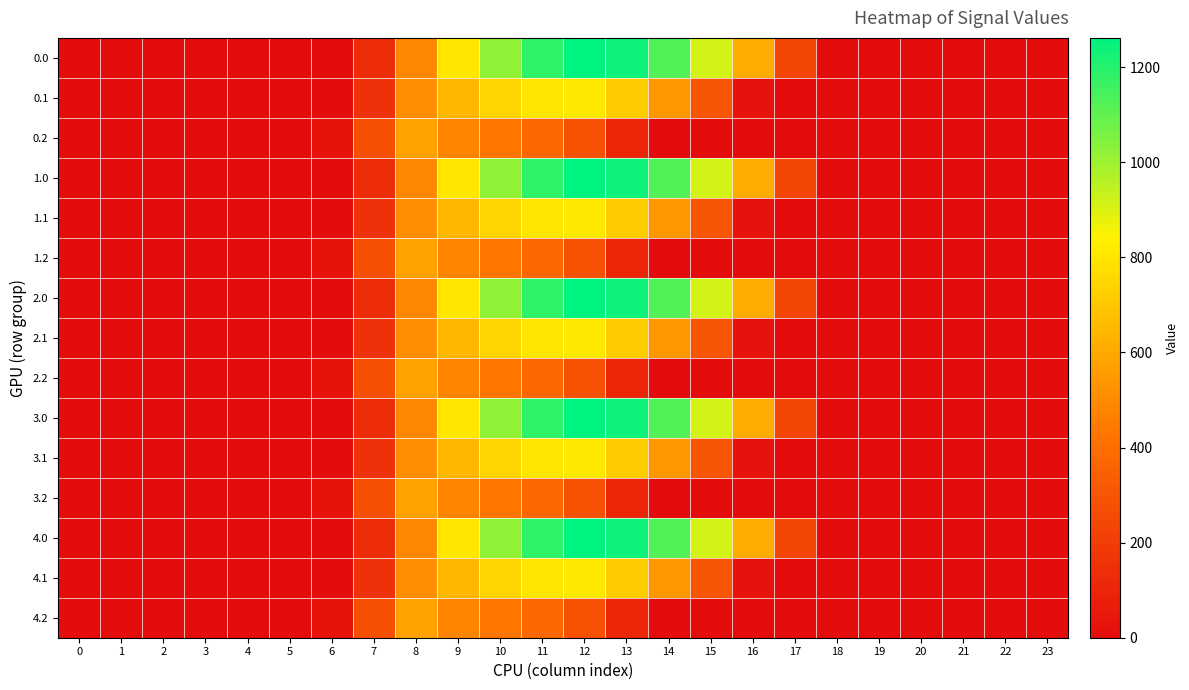

Rank the series by their maximum value, from lowest to highest.

0.2, 1.2, 2.2, 3.2, 4.2, 0.1, 1.1, 2.1, 3.1, 4.1, 0.0, 1.0, 2.0, 3.0, 4.0